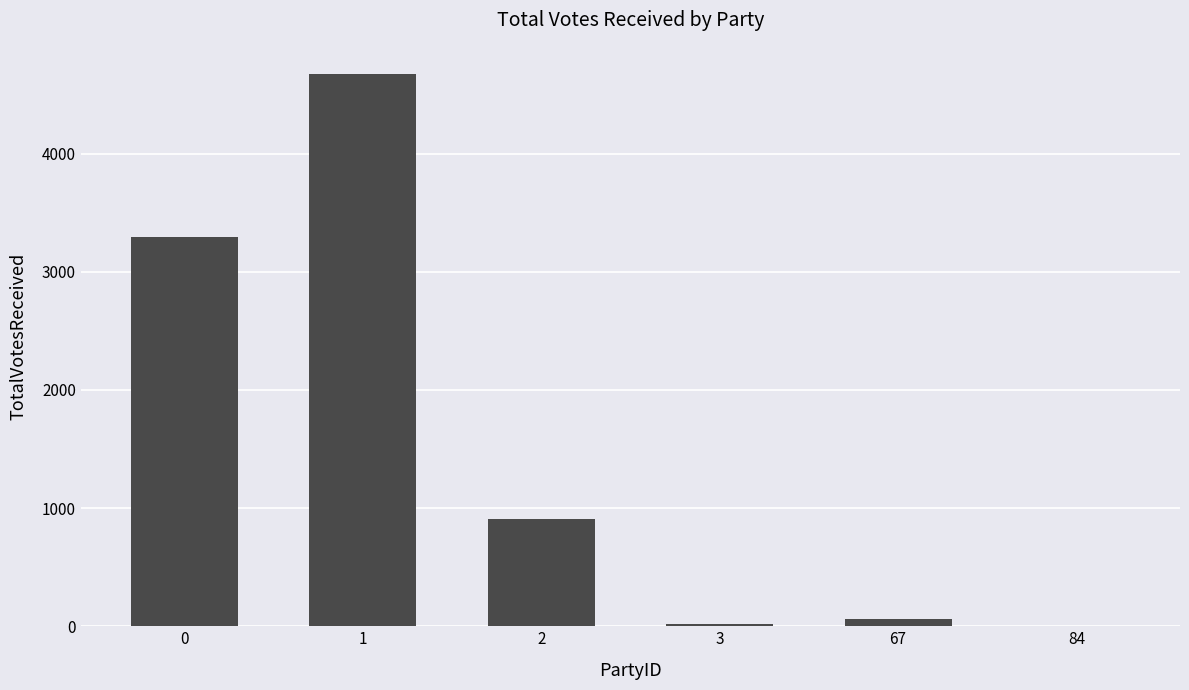

Are the bars horizontal?

No